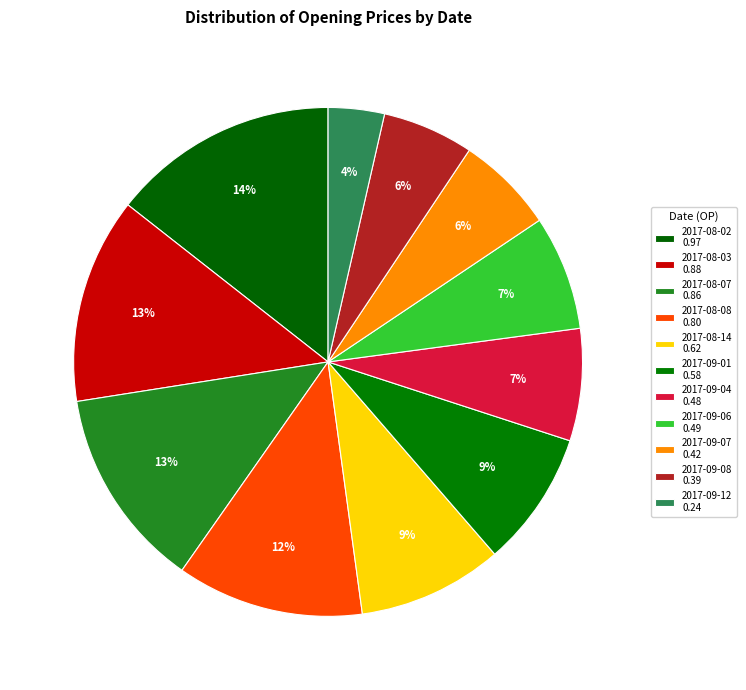

Does 2017-08-14 account for over 50% of the chart?

No